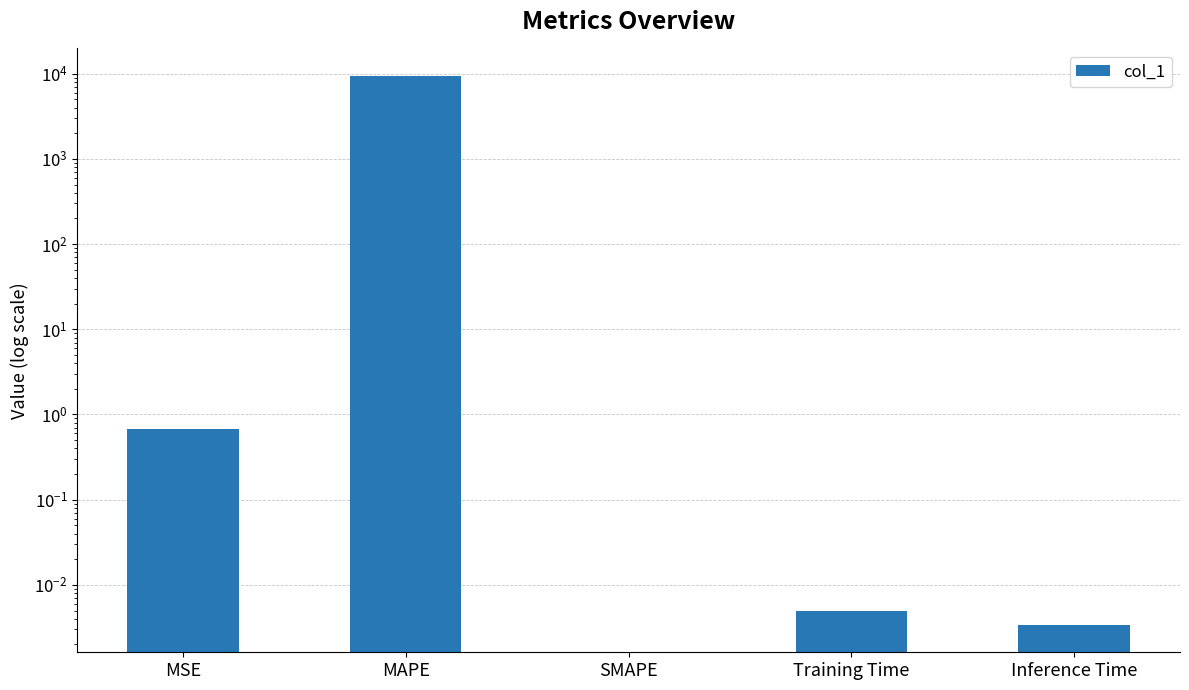

How many series are shown in this chart?

1